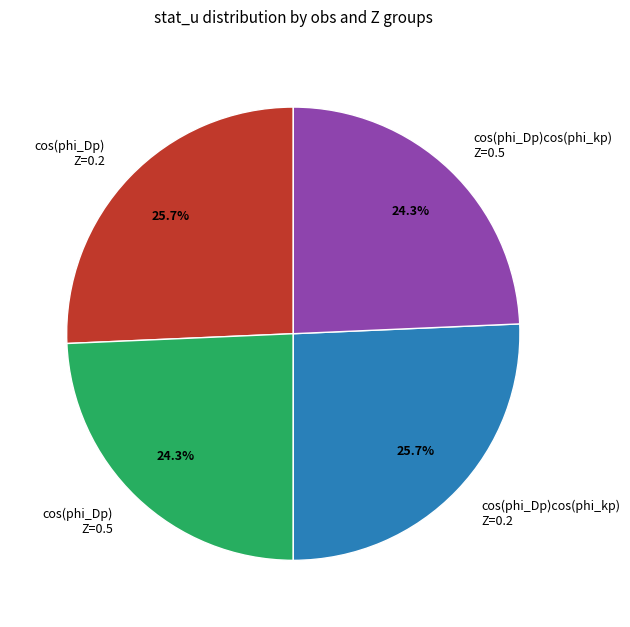

Approximately how many times larger is the value at cos(phi_Dp) Z=0.5 compared to cos(phi_Dp)cos(phi_kp) Z=0.2?

0.9